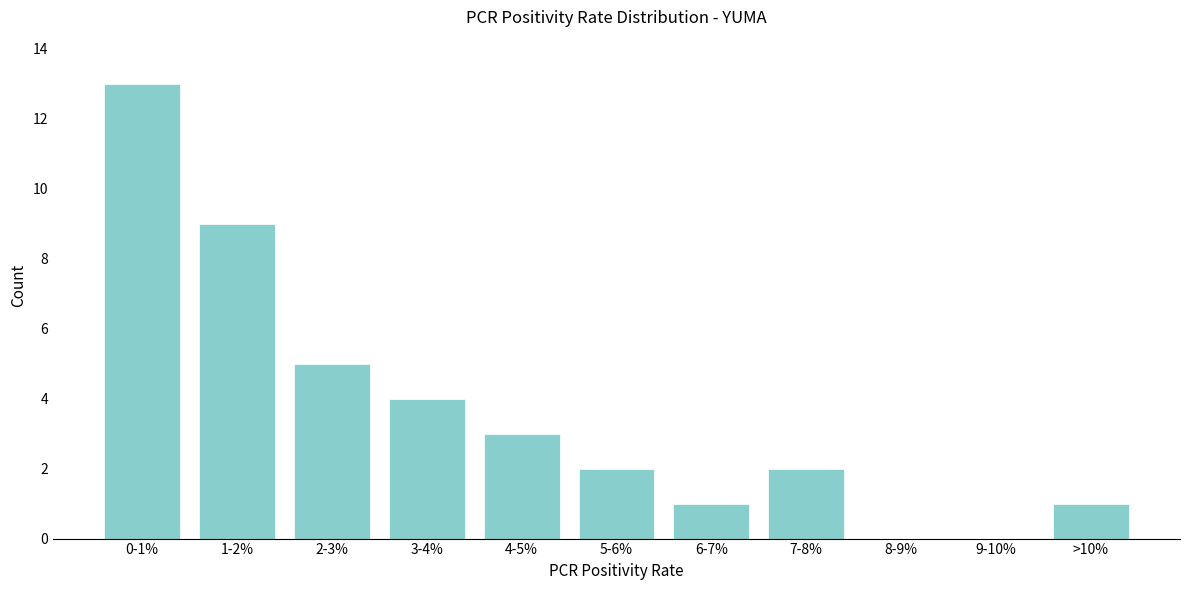

Reading right to left, list all the values displayed in this chart.

>10%=1	9-10%=0	8-9%=0	7-8%=2	6-7%=1	5-6%=2	4-5%=3	3-4%=4	2-3%=5	1-2%=9	0-1%=13